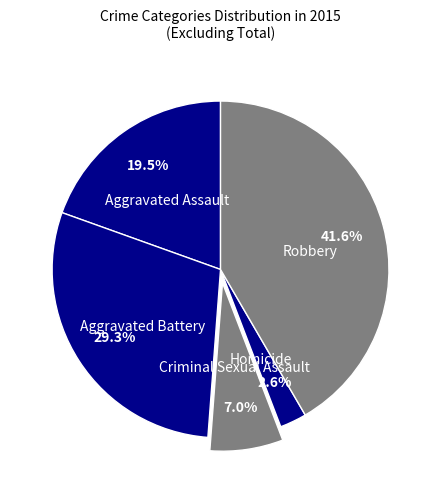

Which slice is the smallest?

Homicide